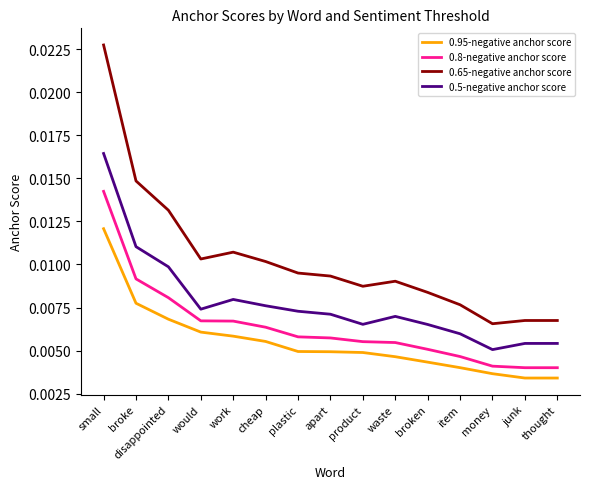

True or false: 0.5-negative anchor score and 0.65-negative anchor score cross at least once.

False